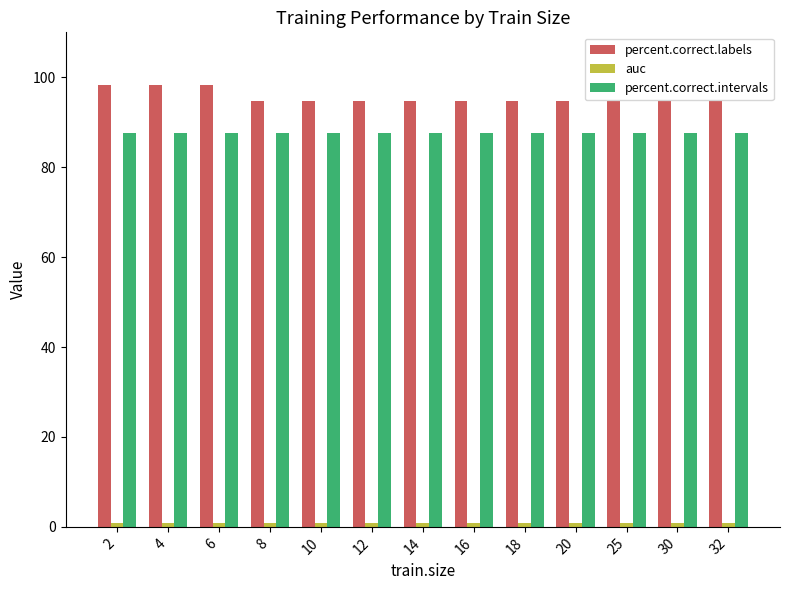

The value of percent.correct.labels at 25 is 65.0. True or false?

False